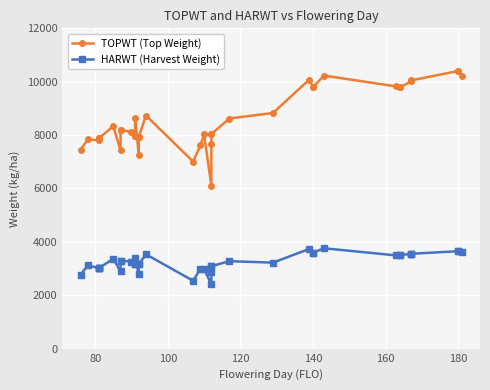

The HARWT (Harvest Weight) series shows 1664 at 36. True or false?

False